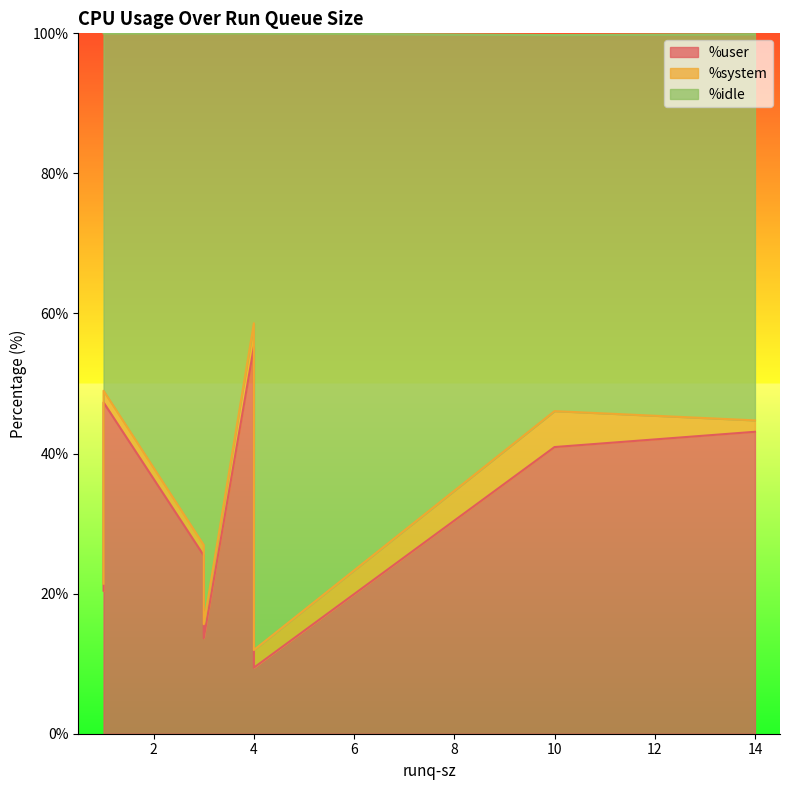

Which has a higher value, 1 or 4?

1